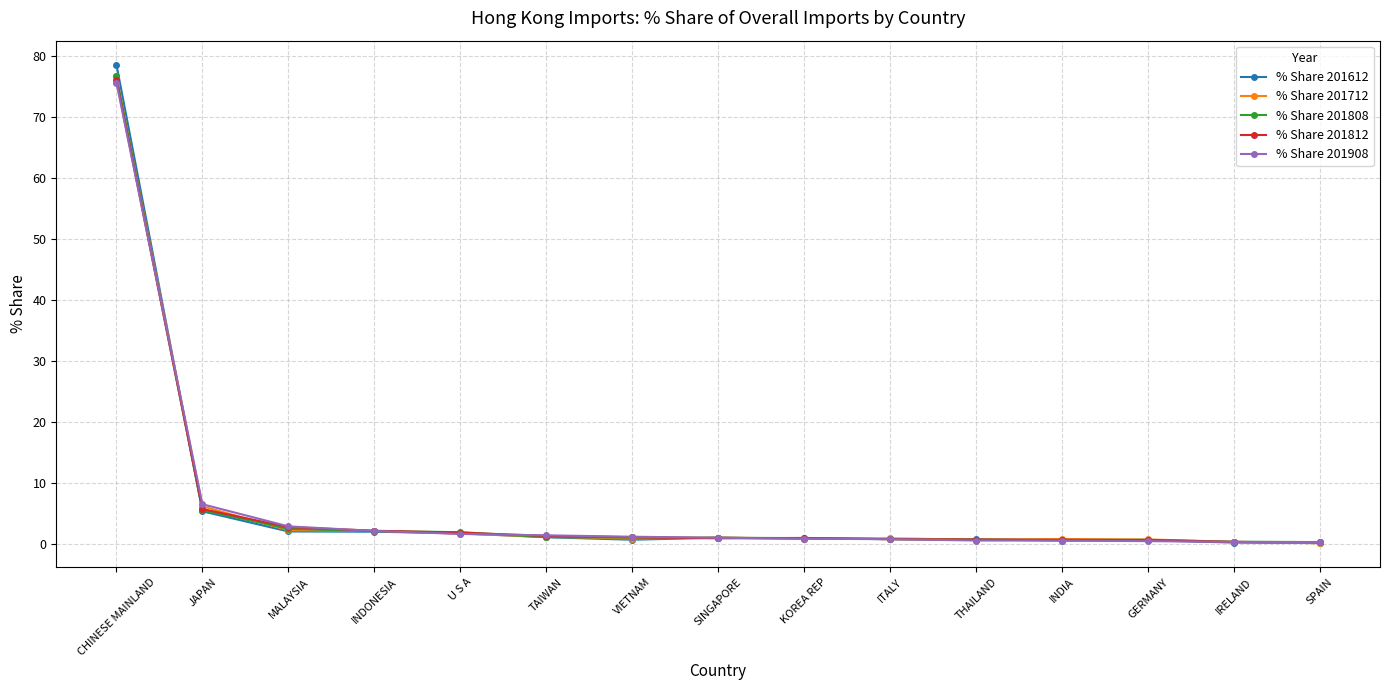

What position from the right is INDONESIA?

12